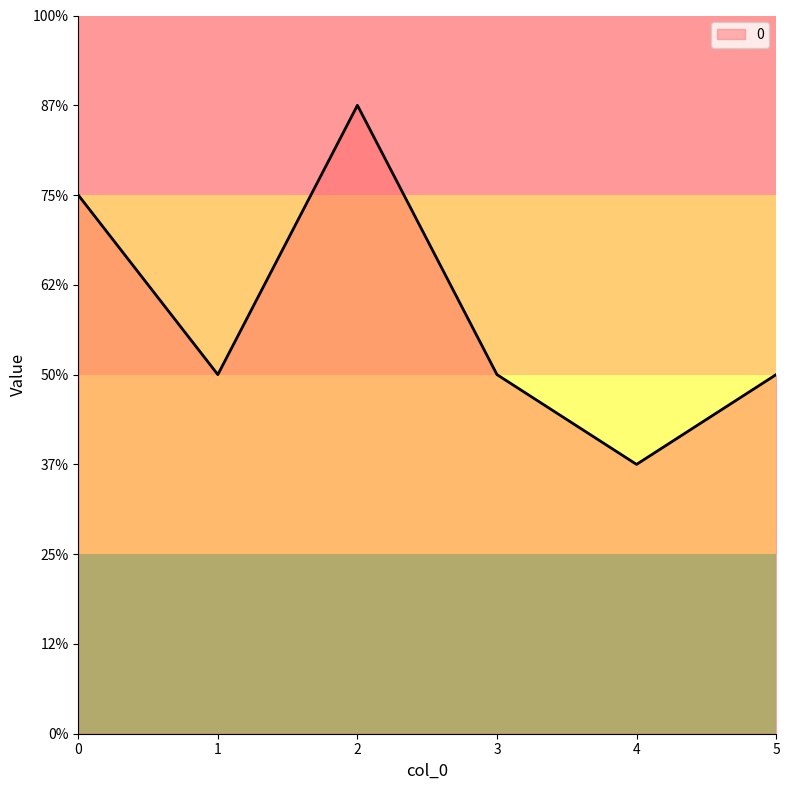

What is the ratio of the value at 5 to the value at 4?

1.3